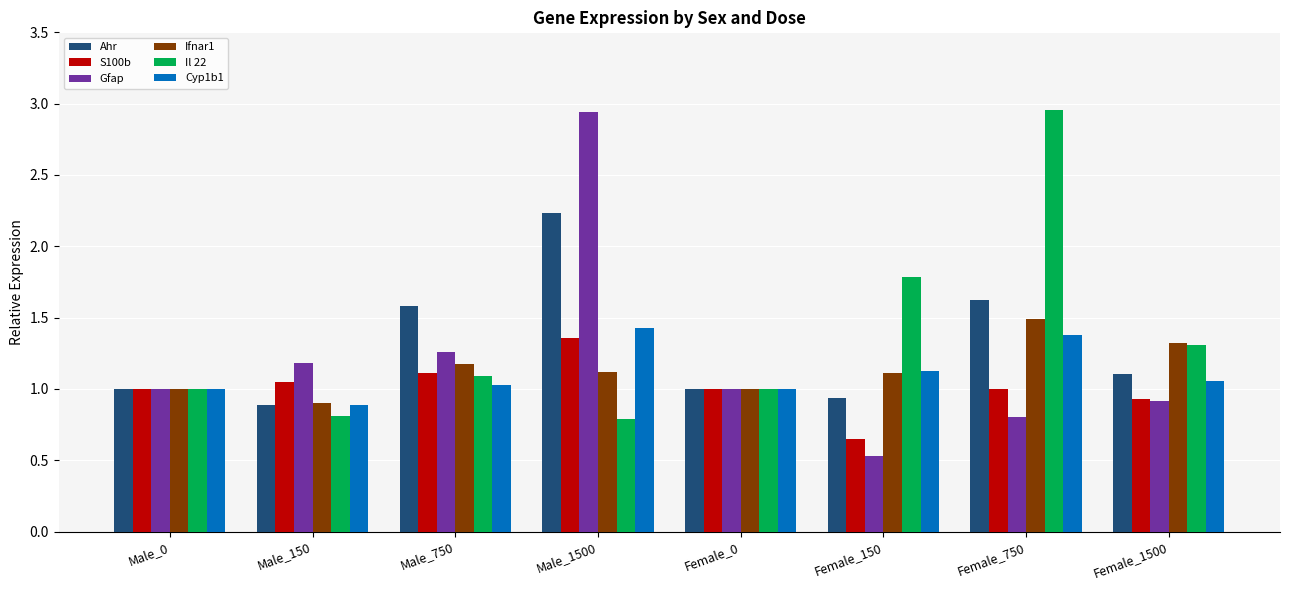

What value does the Gfap series have at Male_150?

1.2